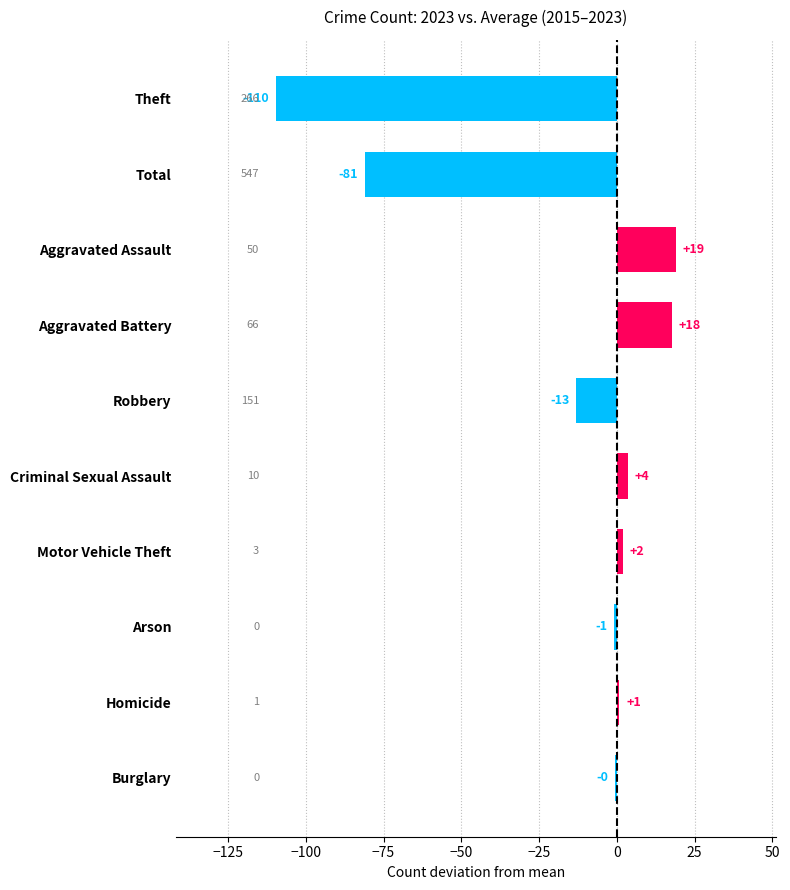

What is the difference between the maximum and minimum values?

128.5